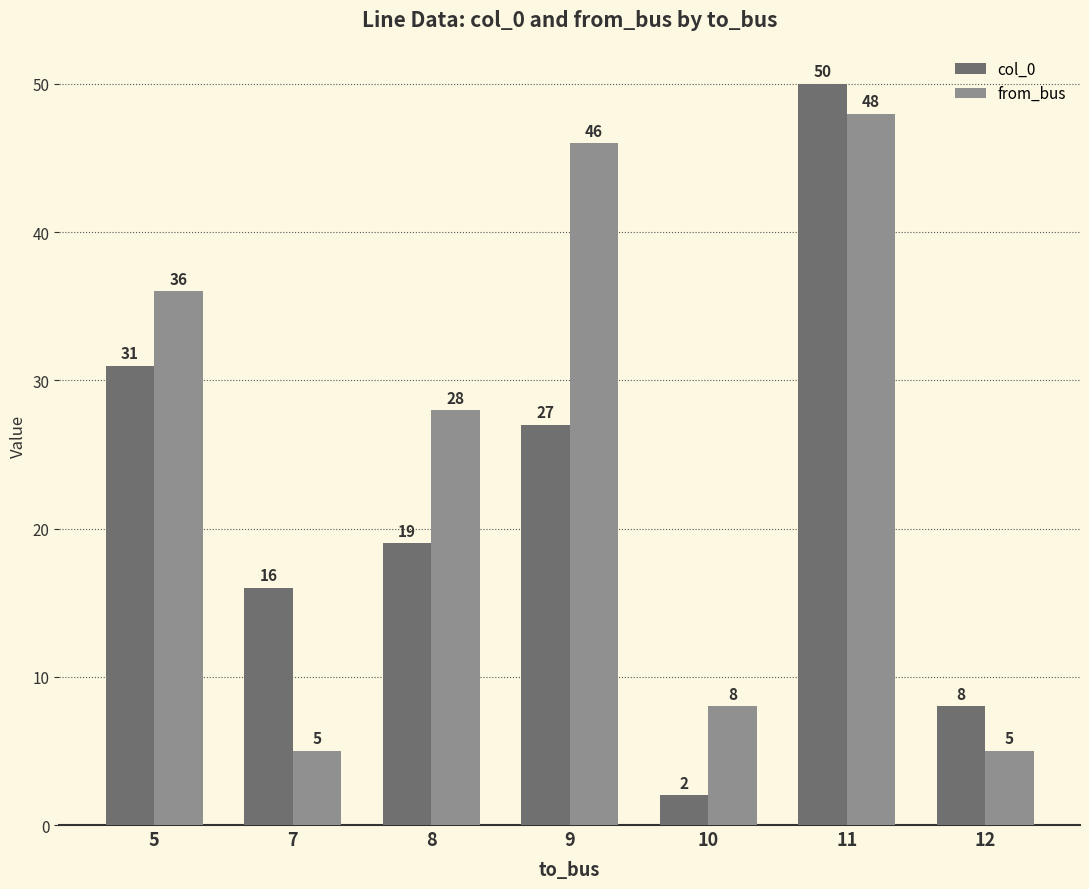

What is the value of the col_0 bar at the 1st from the left?

31